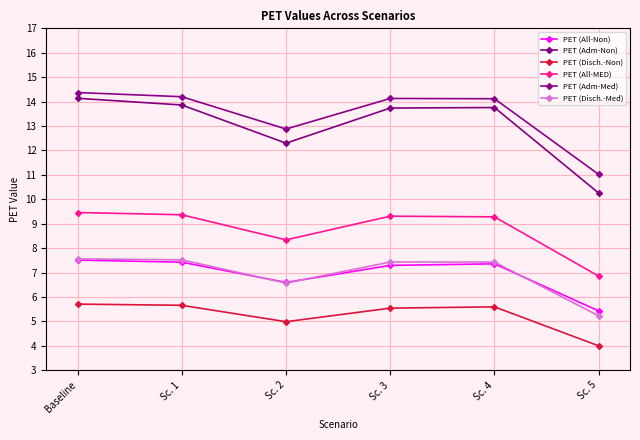

What is the sum of the PET (Adm-Non) values at Baseline and Sc. 4?

27.9